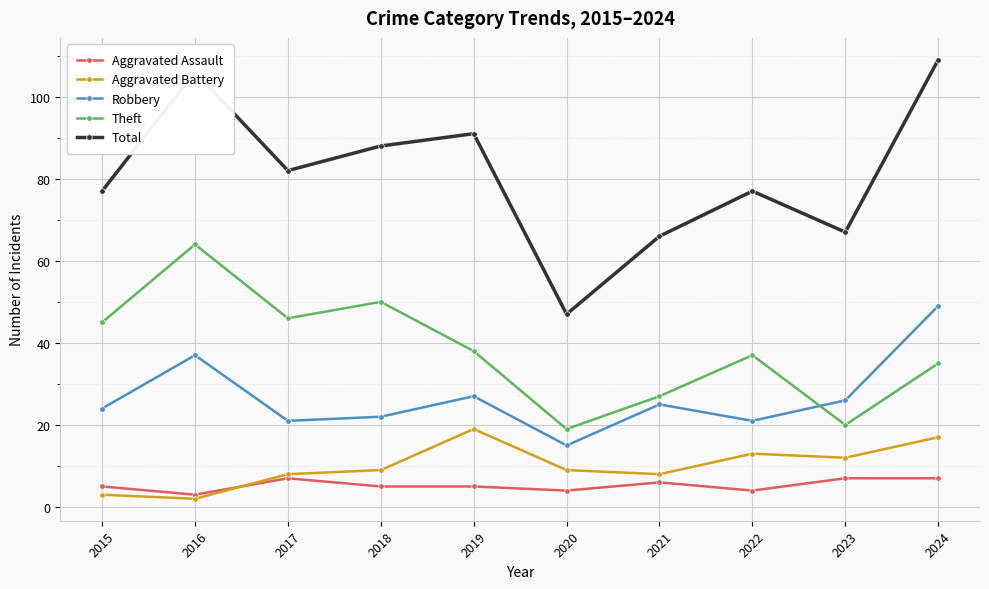

Is it true that Aggravated Assault equals 5 at 2015?

True